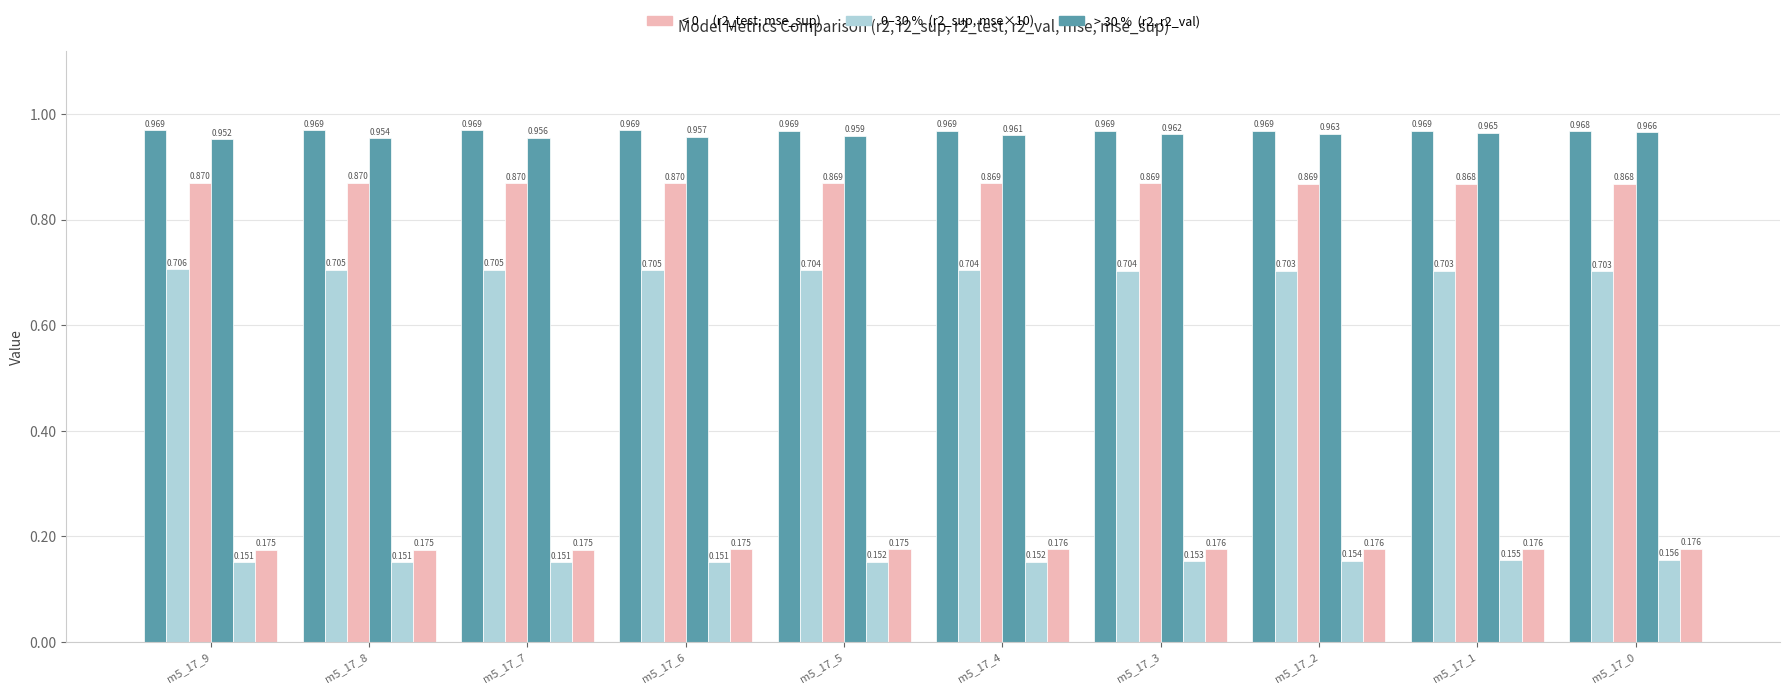

The value of r2_val at m5_17_7 is 0.6. True or false?

False